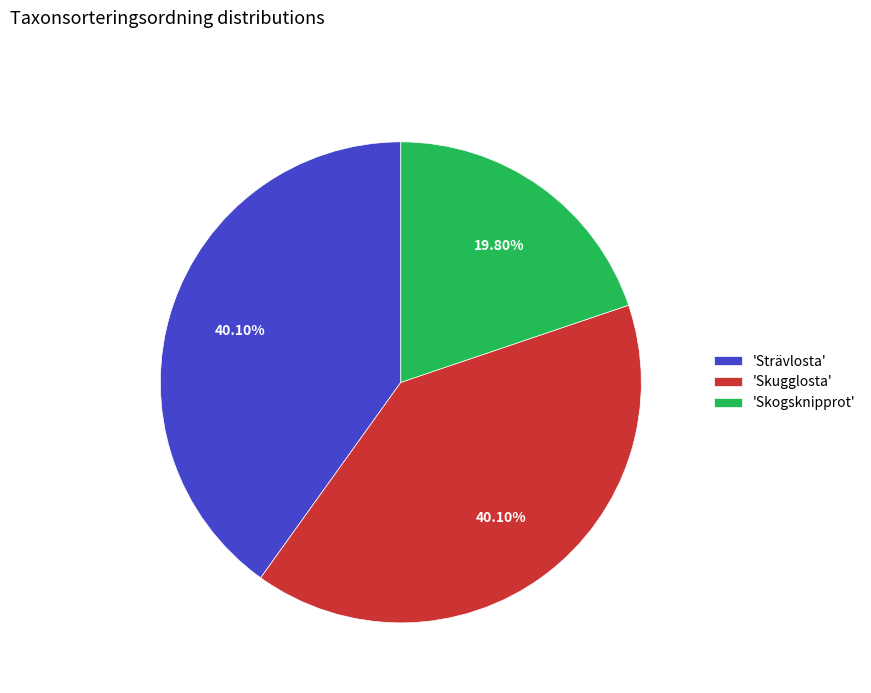

What is the ratio of the value at 'Skugglosta' to the value at 'Strävlosta'?

1.0